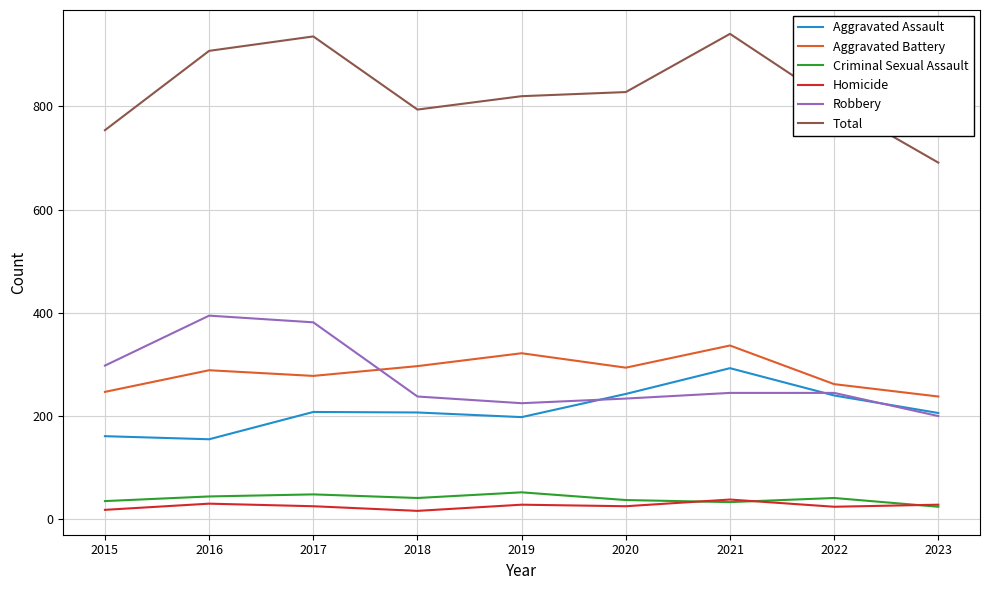

What is the difference between the second highest and second lowest values in the Aggravated Assault series?

82